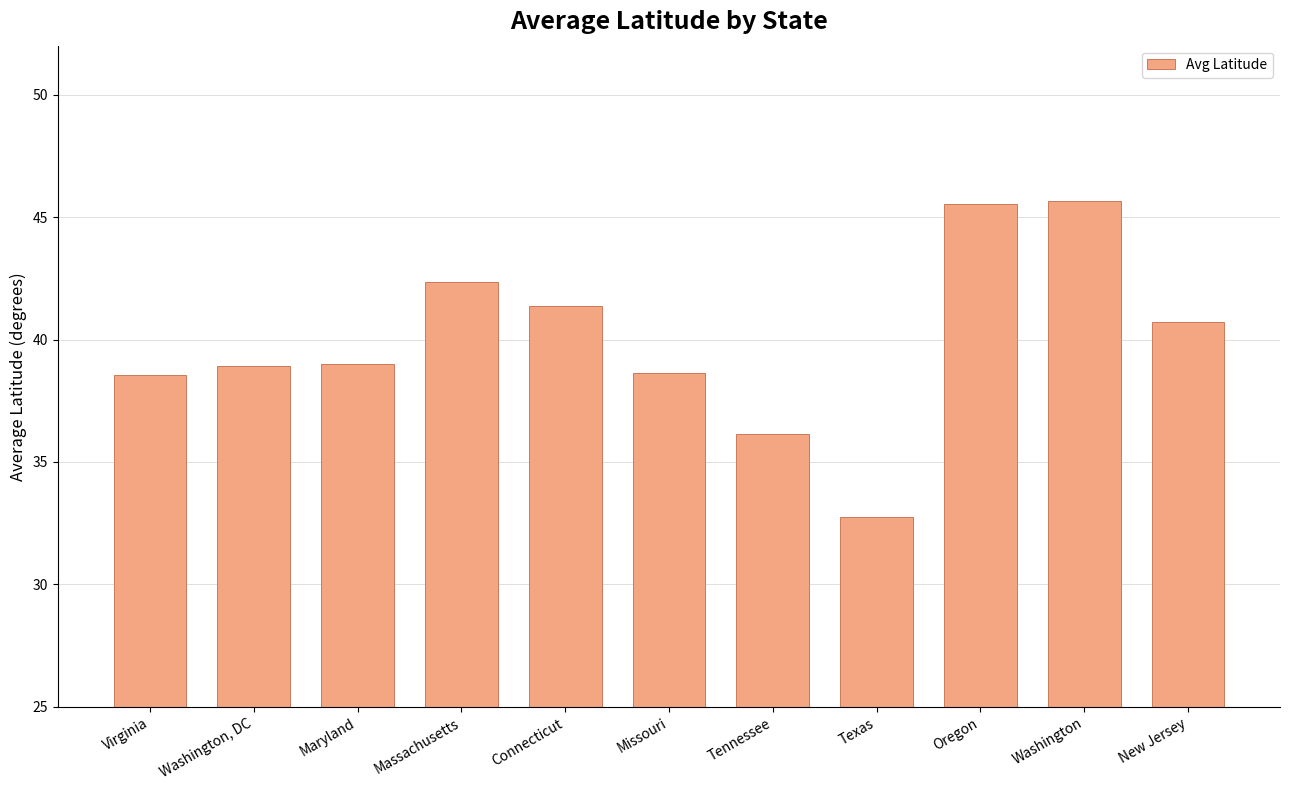

What is the difference between the maximum and second lowest values?

9.5